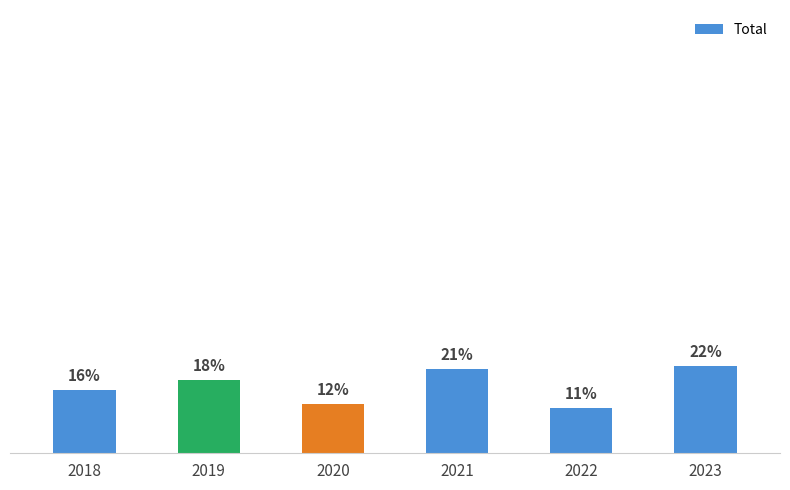

What is the greatest value displayed?

21.7